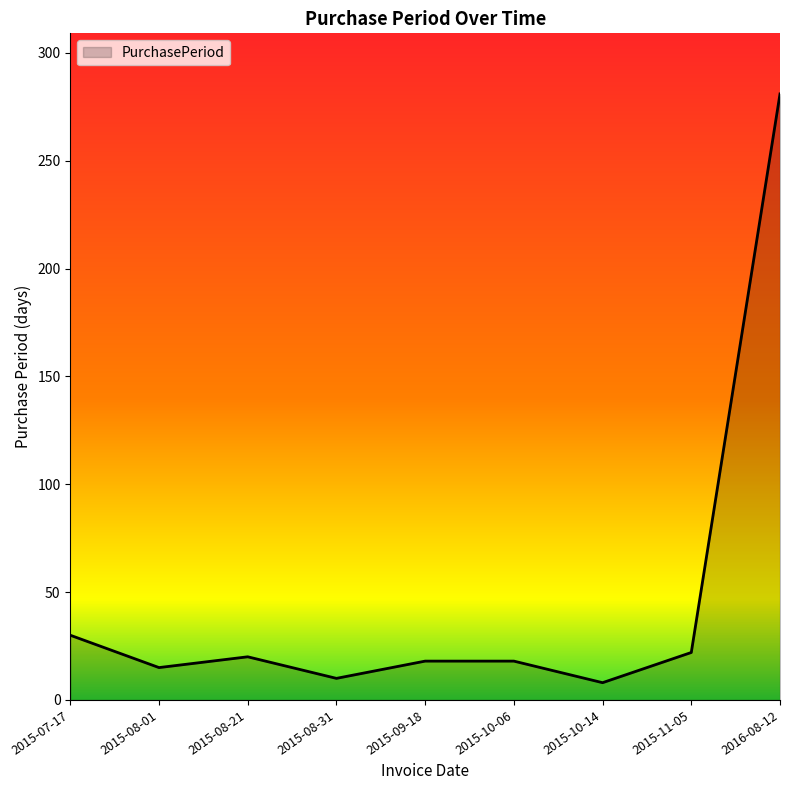

Reading left to right, transcribe all the data shown in this chart.

30	15	20	10	18	18	8	22	281